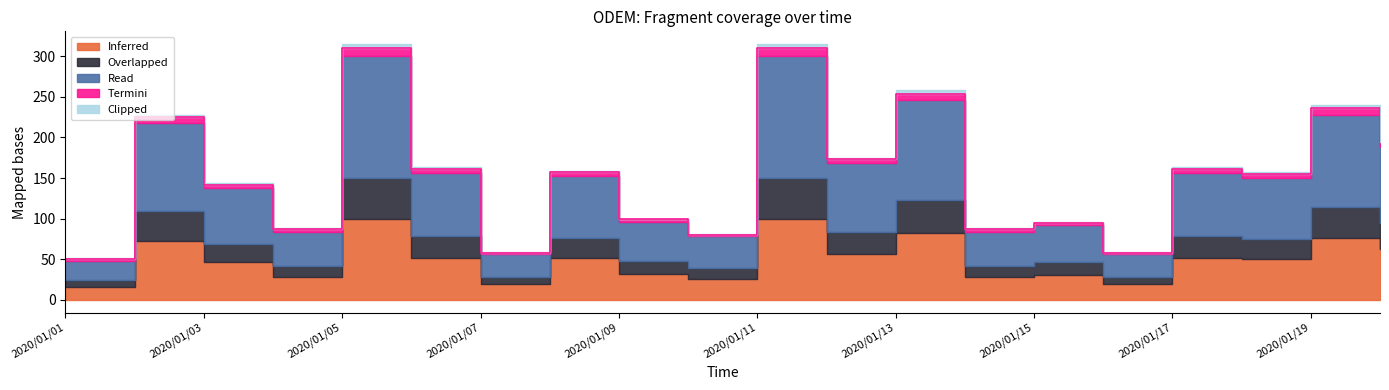

What is the value of the Overlapped point at the 18th from the left?

25